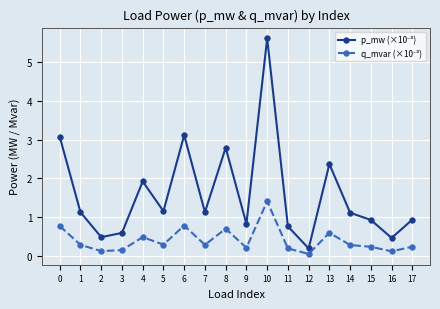

What is the maximum value shown in the chart?

5.6